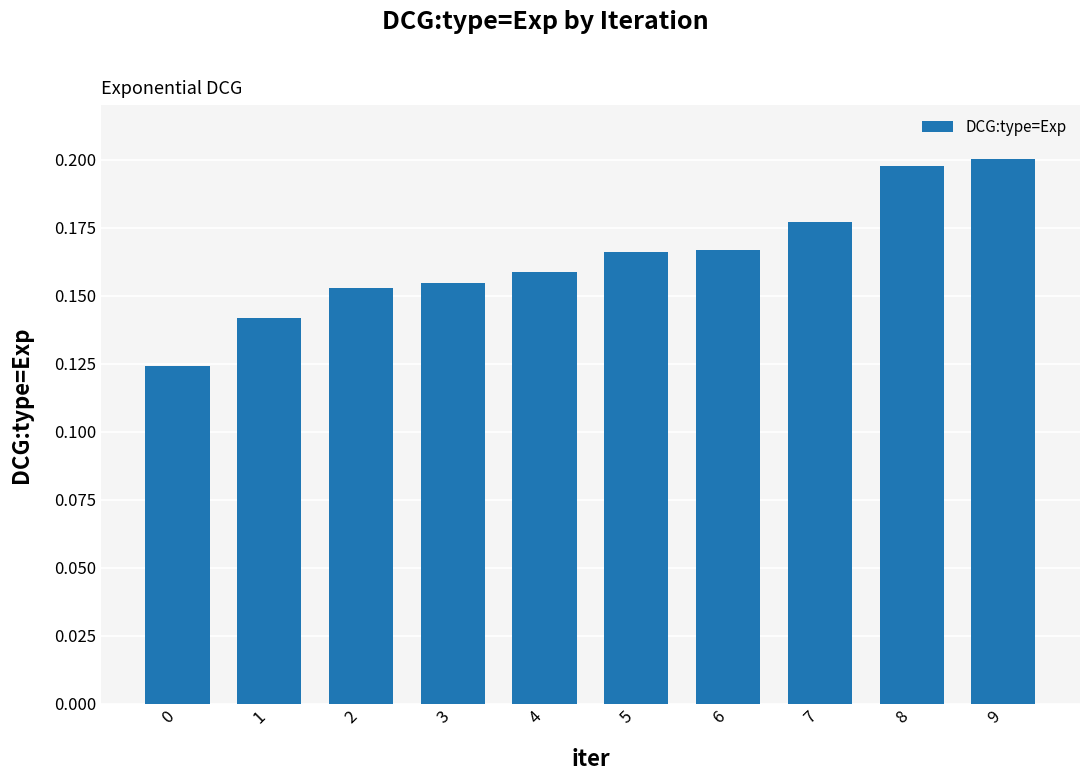

Between 0 and 8, which is larger?

8